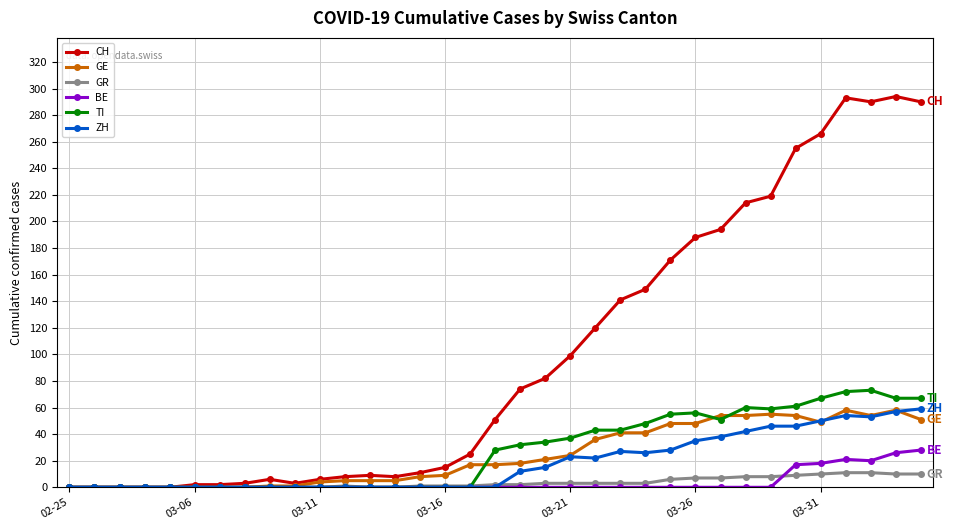

What is the highest value of the BE series?

28